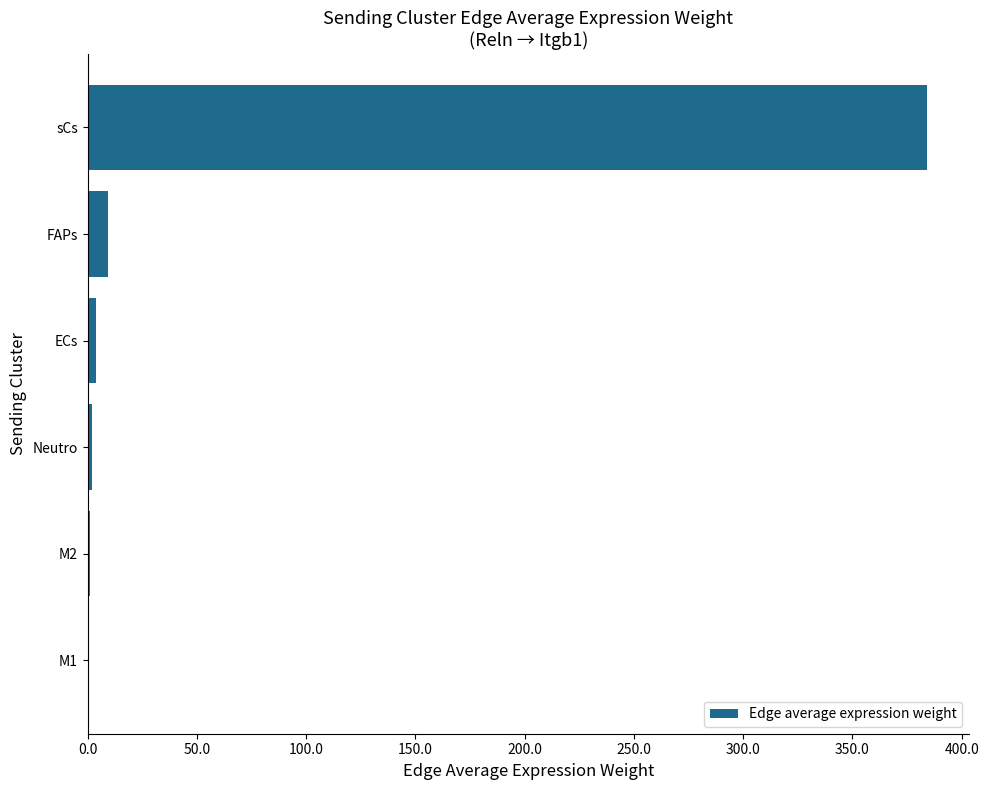

What is the sum of all values?

400.1